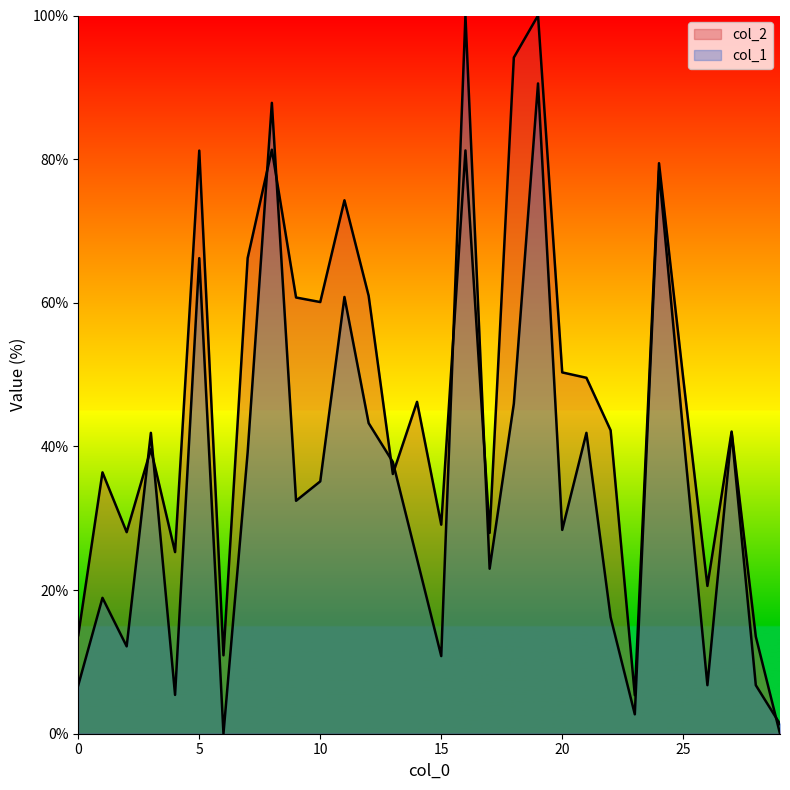

Reading left to right, what are all the values shown in this chart?

col_2: 0=13.7	1=36.4	2=28.1	3=39.6	4=25.3	5=81.2	6=10.9	7=66.2	8=81.3	9=60.7	10=60.1	11=74.3	12=61.0	13=36.2	14=46.2	15=29.1	16=81.2	17=28.0	18=94.1	19=100.0	20=50.3	21=49.6	22=42.2	23=5.4	24=79.4	25=49.5	26=20.6	27=42.1	28=13.5	29=0.0
col_1: 0=6.8	1=18.9	2=12.2	3=41.9	4=5.4	5=66.2	6=0.0	7=39.2	8=87.8	9=32.4	10=35.1	11=60.8	12=43.2	13=37.8	14=24.3	15=10.8	16=100.0	17=23.0	18=45.9	19=90.5	20=28.4	21=41.9	22=16.2	23=2.7	24=78.4	25=41.9	26=6.8	27=41.9	28=6.8	29=1.4